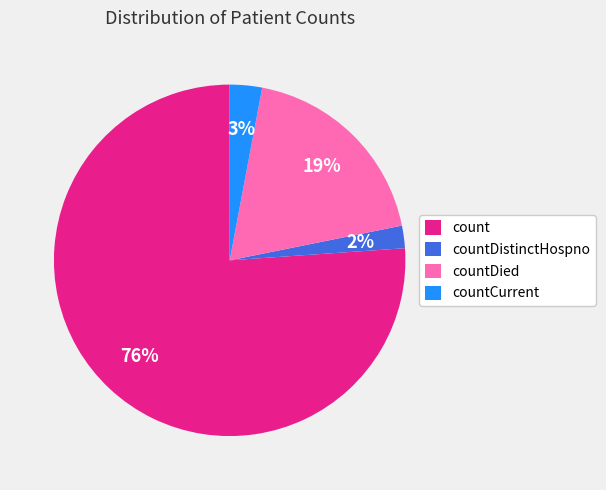

How many slices are in this pie chart?

4